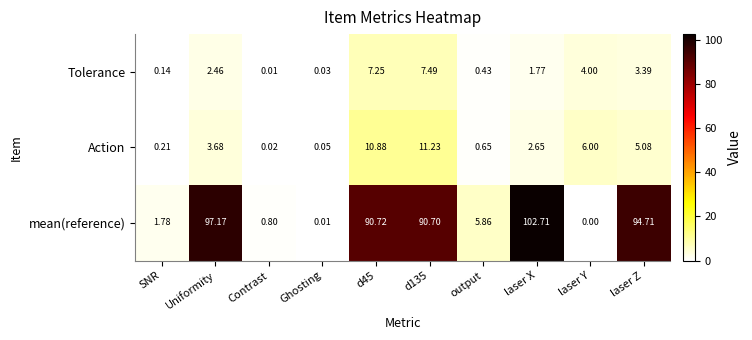

Rank the series by their maximum value, from highest to lowest.

mean(reference), Action, Tolerance